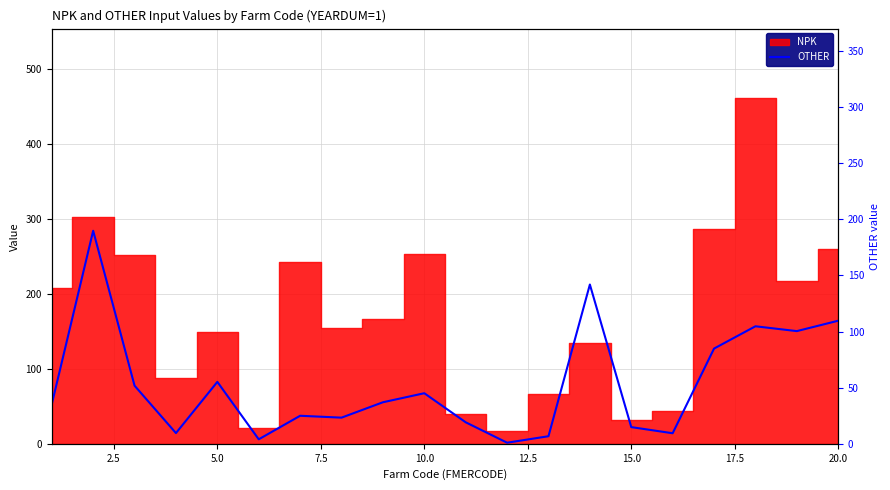

What is the minimum value shown in the chart?

1.5